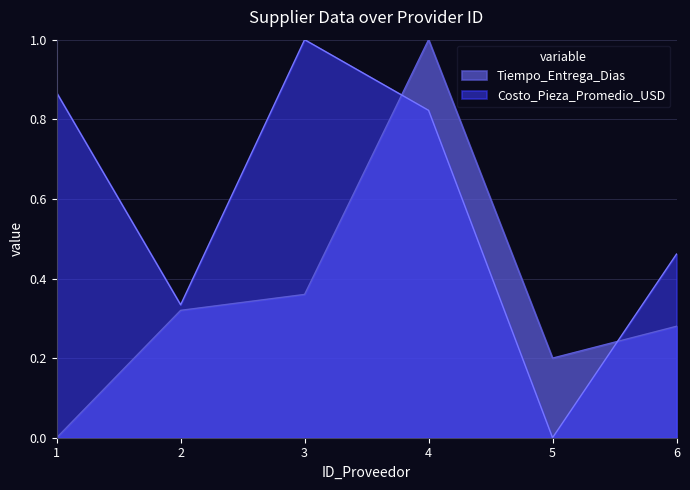

Does the chart display data point markers on the line(s)?

No